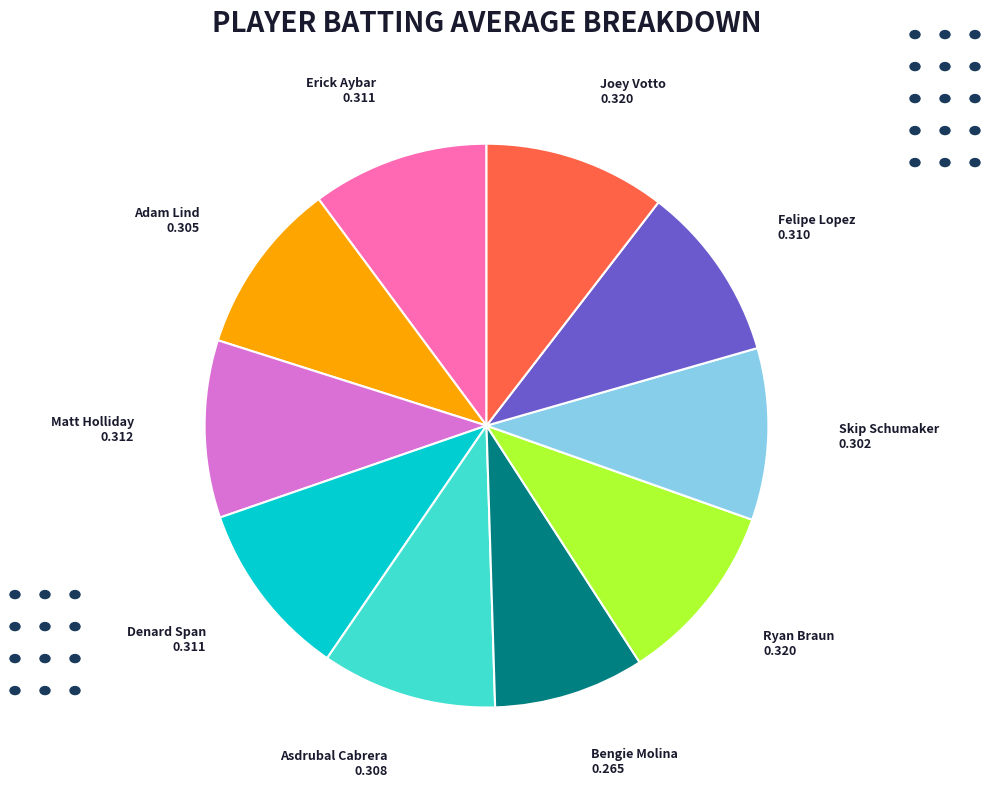

What is the smallest slice in the pie chart?

Bengie Molina